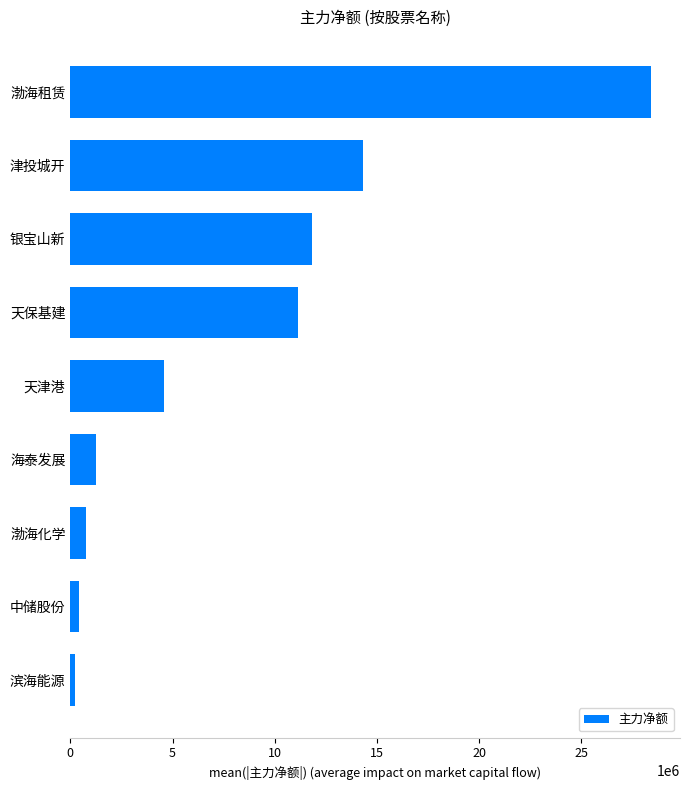

What is the smallest value displayed?

225160